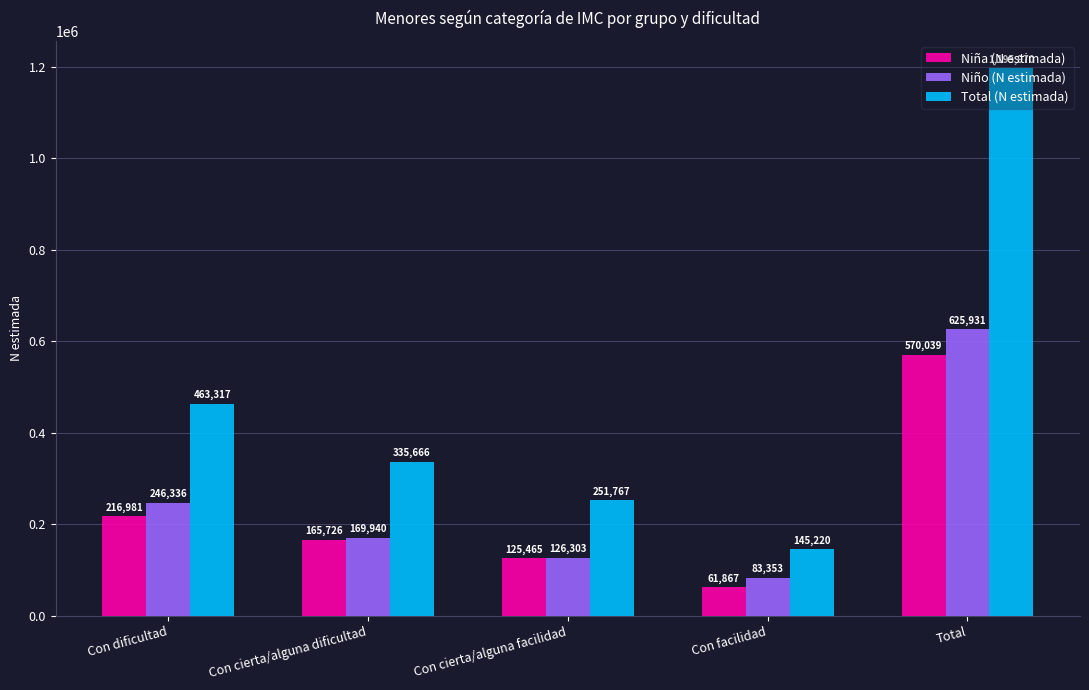

At which category does the chart reach its minimum across all series?

Con facilidad